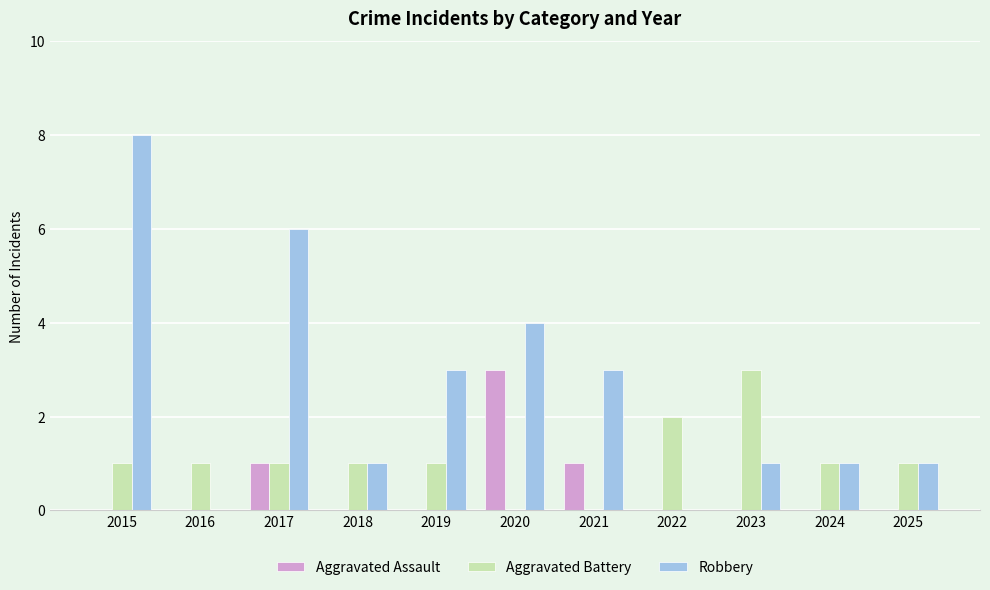

What is the difference between the Aggravated Assault values at 2019 and 2021?

1